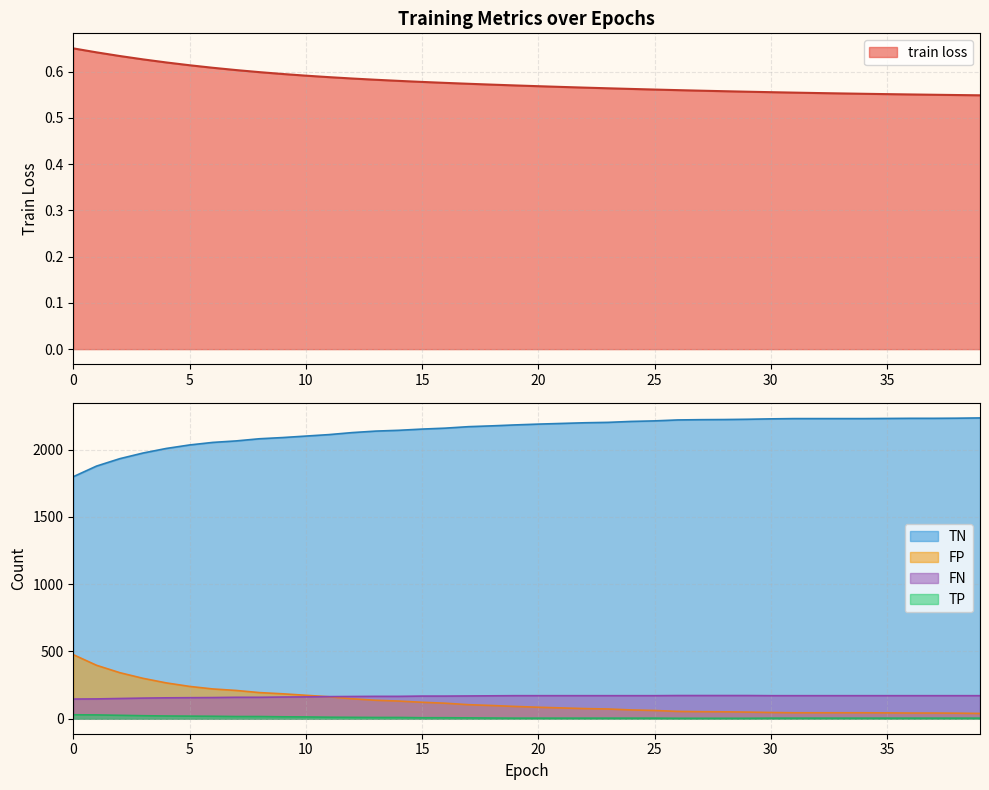

What is the lowest value of the TN series?

1799